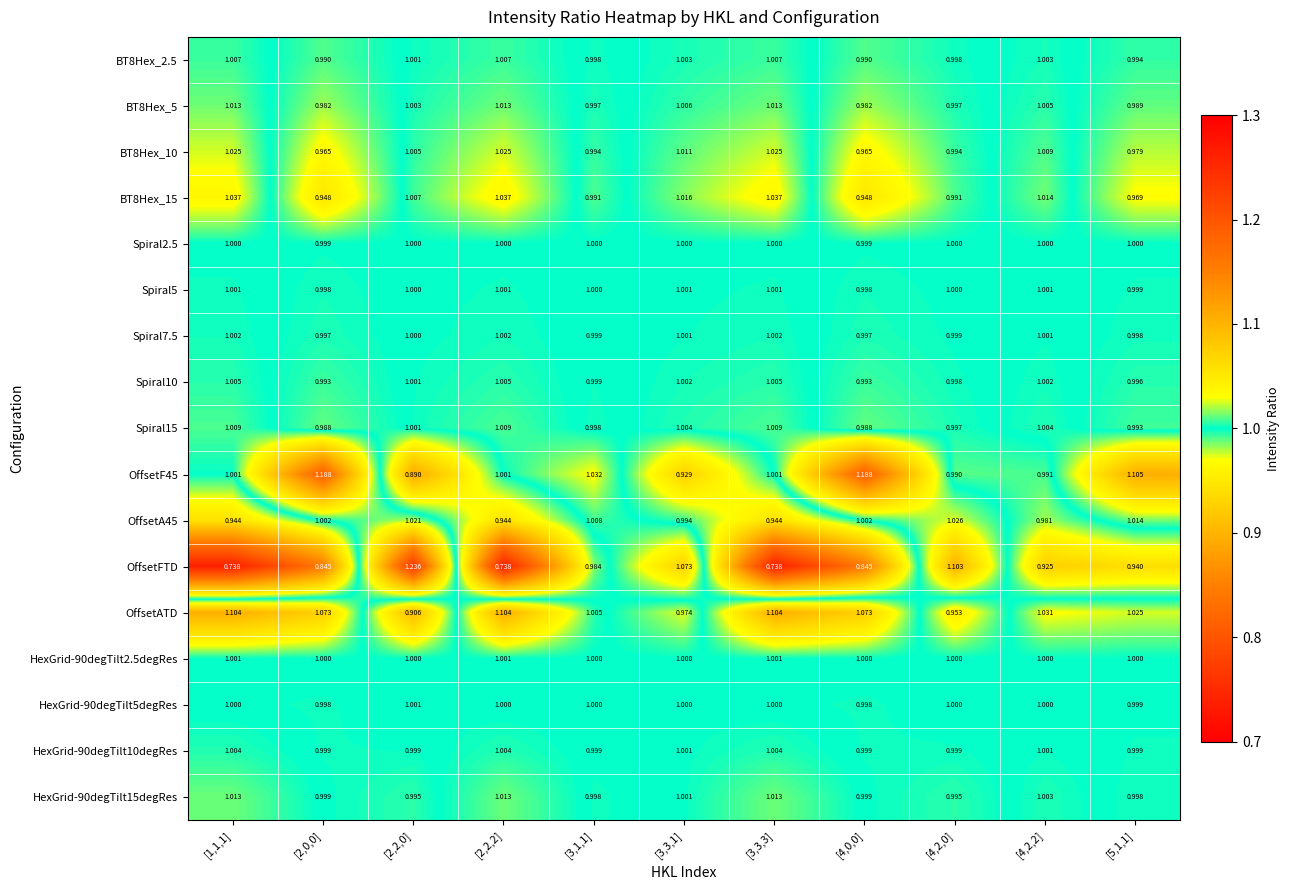

Which series has the largest range (max minus min)?

OffsetFTD